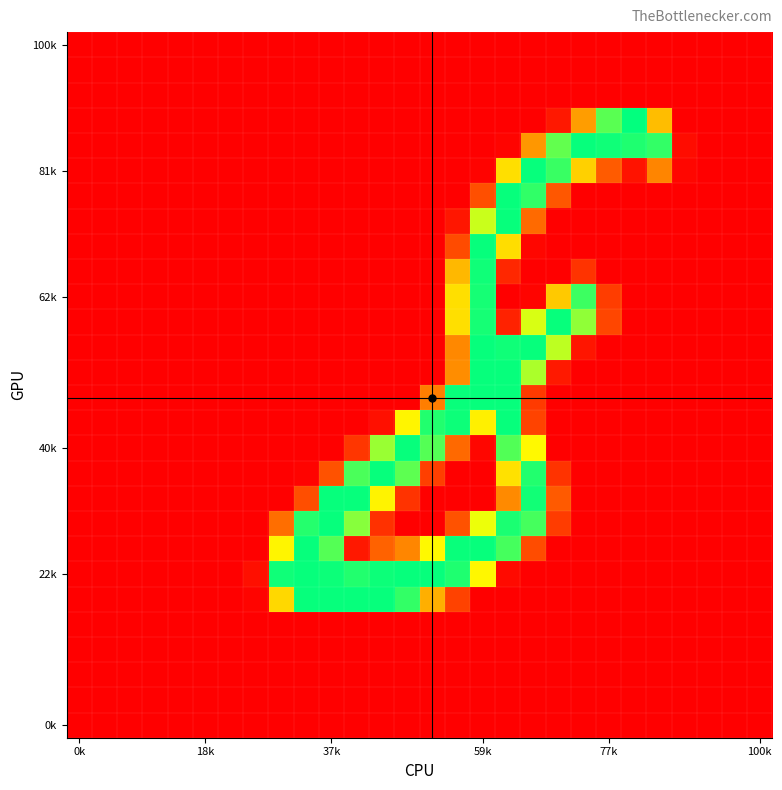

At how many categories does at least one series exceed 232?

16